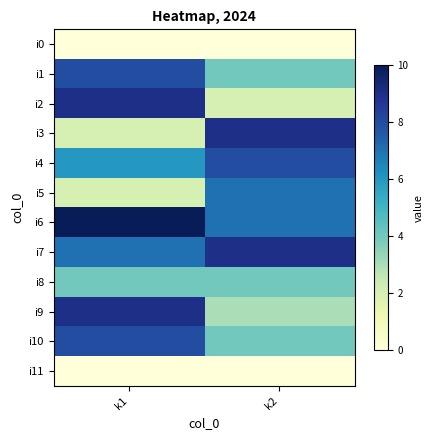

Reading left to right, what are all the values shown in this chart?

i0: k1=0	k2=0
i1: k1=8	k2=4
i2: k1=9	k2=2
i3: k1=2	k2=9
i4: k1=6	k2=8
i5: k1=2	k2=7
i6: k1=10	k2=7
i7: k1=7	k2=9
i8: k1=4	k2=4
i9: k1=9	k2=3
i10: k1=8	k2=4
i11: k1=0	k2=0